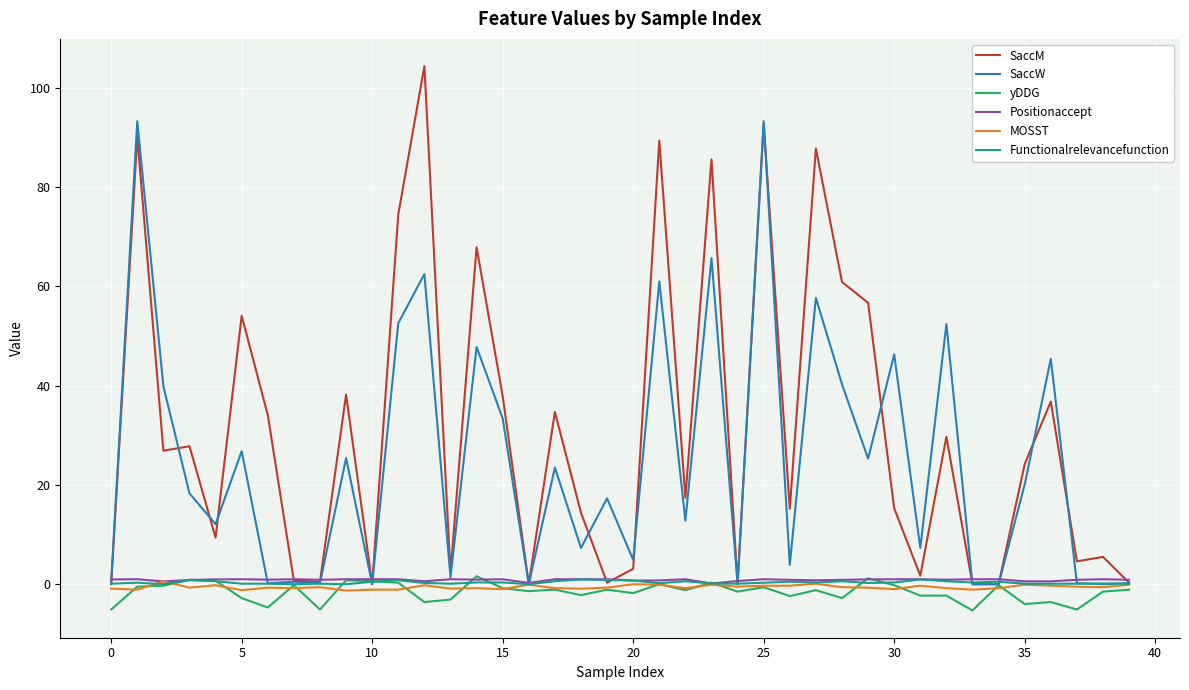

What is the smallest value displayed?

-5.3